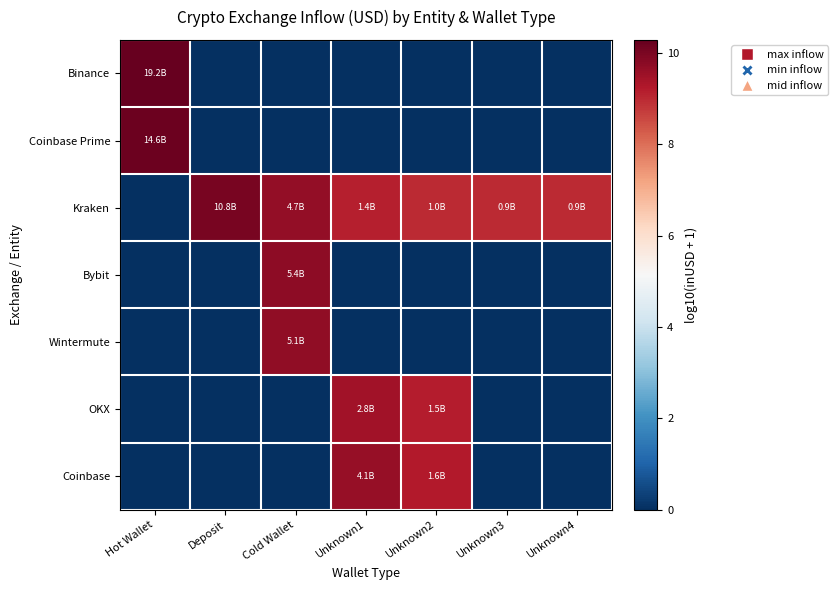

Reading left to right, what are all the values shown in this chart?

Binance: Hot Wallet=10.3	Deposit=0.0	Cold Wallet=0.0	Unknown1=0.0	Unknown2=0.0	Unknown3=0.0	Unknown4=0.0
Coinbase Prime: Hot Wallet=10.2	Deposit=0.0	Cold Wallet=0.0	Unknown1=0.0	Unknown2=0.0	Unknown3=0.0	Unknown4=0.0
Kraken: Hot Wallet=0.0	Deposit=10.0	Cold Wallet=9.7	Unknown1=9.1	Unknown2=9.0	Unknown3=9.0	Unknown4=9.0
Bybit: Hot Wallet=0.0	Deposit=0.0	Cold Wallet=9.7	Unknown1=0.0	Unknown2=0.0	Unknown3=0.0	Unknown4=0.0
Wintermute: Hot Wallet=0.0	Deposit=0.0	Cold Wallet=9.7	Unknown1=0.0	Unknown2=0.0	Unknown3=0.0	Unknown4=0.0
OKX: Hot Wallet=0.0	Deposit=0.0	Cold Wallet=0.0	Unknown1=9.4	Unknown2=9.2	Unknown3=0.0	Unknown4=0.0
Coinbase: Hot Wallet=0.0	Deposit=0.0	Cold Wallet=0.0	Unknown1=9.6	Unknown2=9.2	Unknown3=0.0	Unknown4=0.0